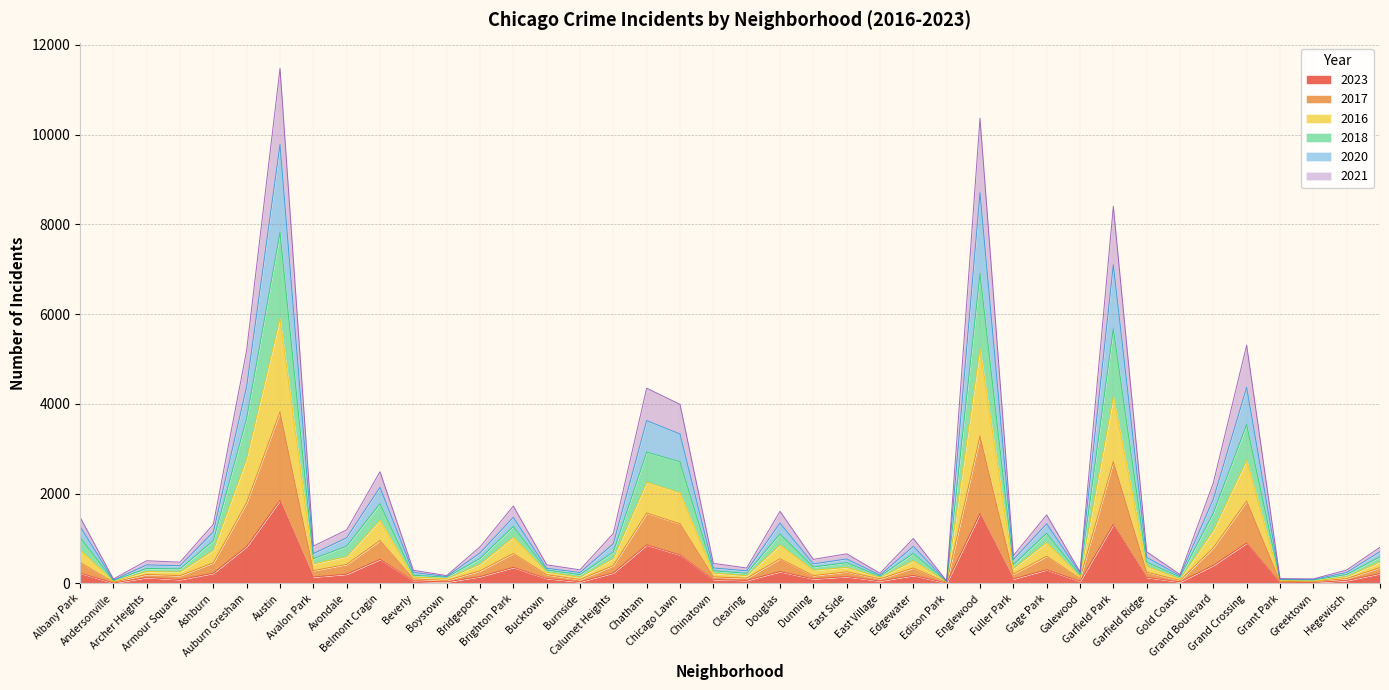

Rank the categories by 2018 value from lowest to highest.

Edison Park, Andersonville, Greektown, Grant Park, Boystown, Gold Coast, East Village, Galewood, Beverly, Hegewisch, Burnside, Clearing, Bucktown, Chinatown, Armour Square, Archer Heights, Dunning, Fuller Park, East Side, Garfield Ridge, Hermosa, Bridgeport, Avalon Park, Edgewater, Calumet Heights, Avondale, Ashburn, Albany Park, Gage Park, Douglas, Brighton Park, Grand Boulevard, Belmont Cragin, Chicago Lawn, Chatham, Auburn Gresham, Grand Crossing, Garfield Park, Englewood, Austin